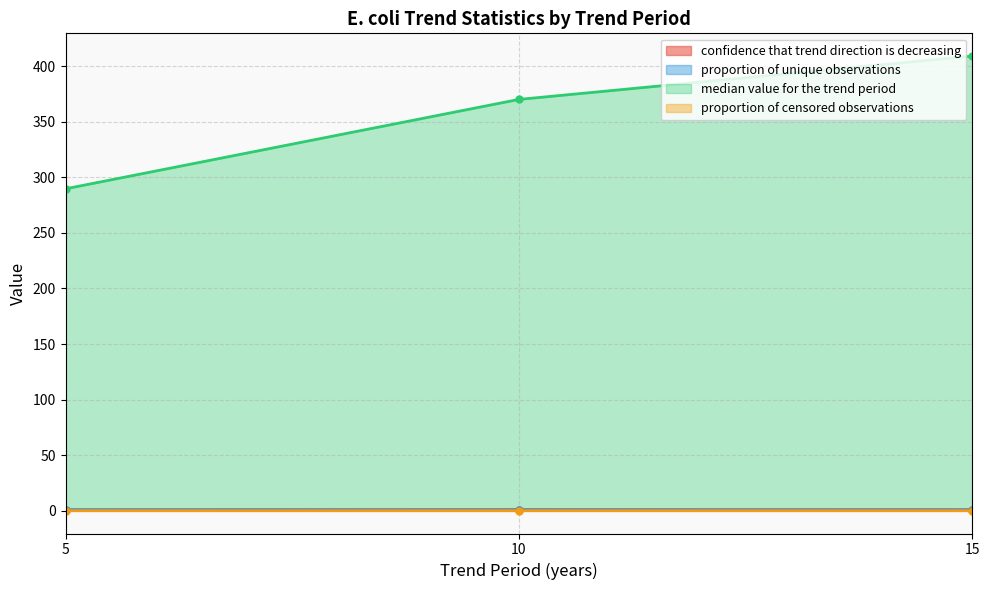

Which series has the largest range (max minus min)?

median value for the trend period